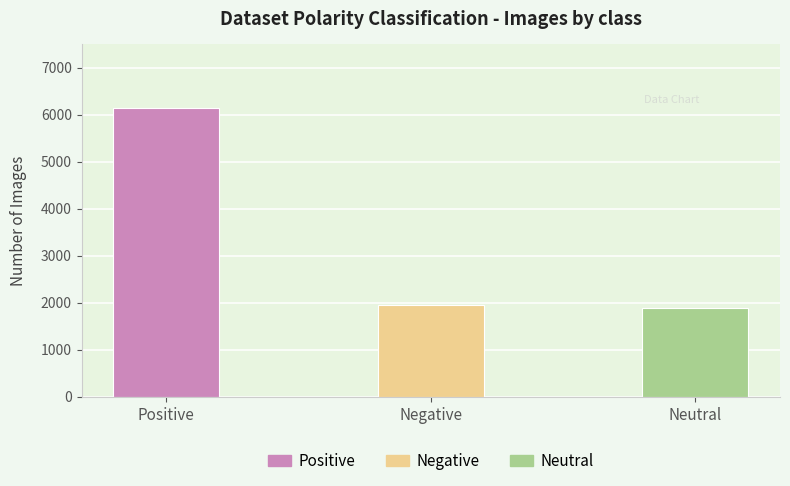

At which label does the data first exceed 1960?

Positive